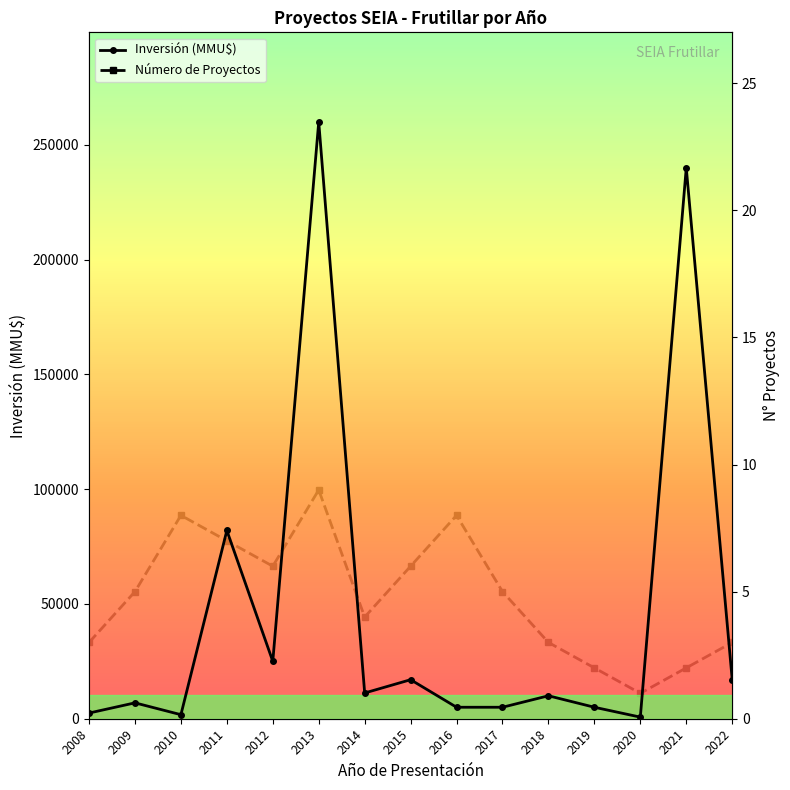

Where is the first local minimum for Inversión (MMU$)?

2010